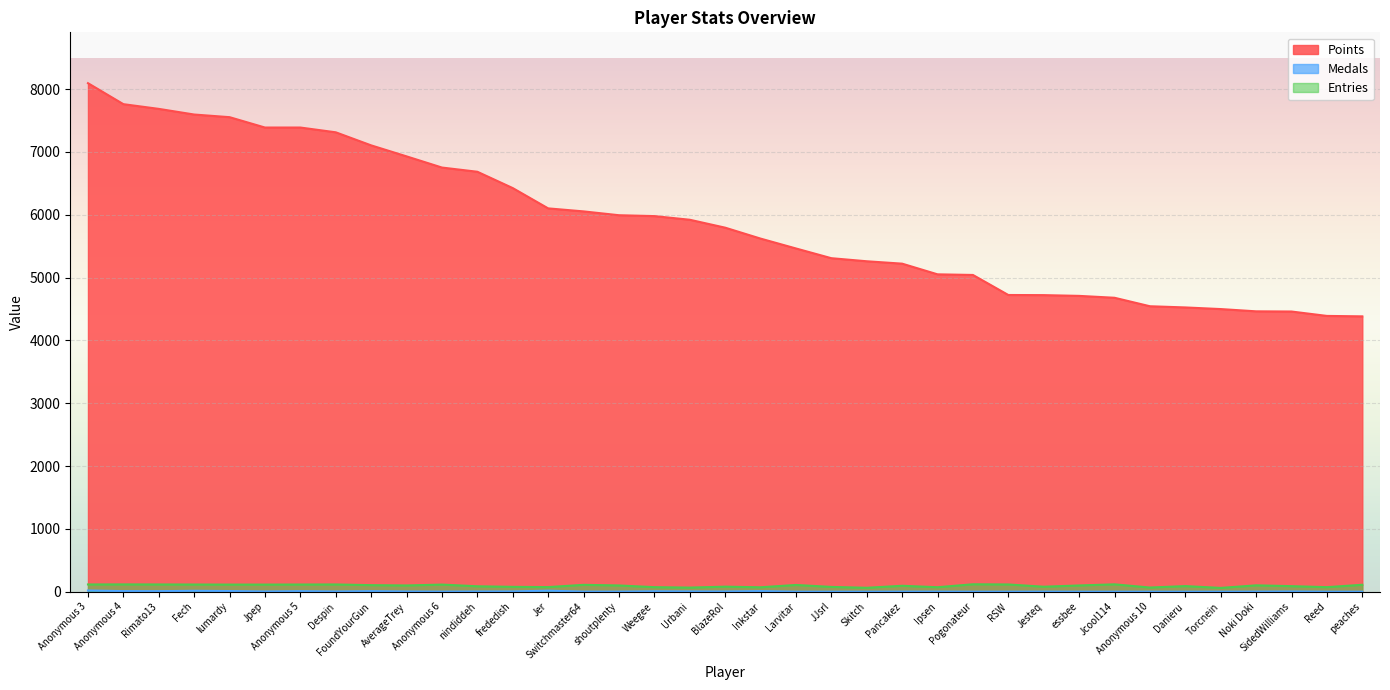

True or false: Medals and Entries intersect in this chart.

False